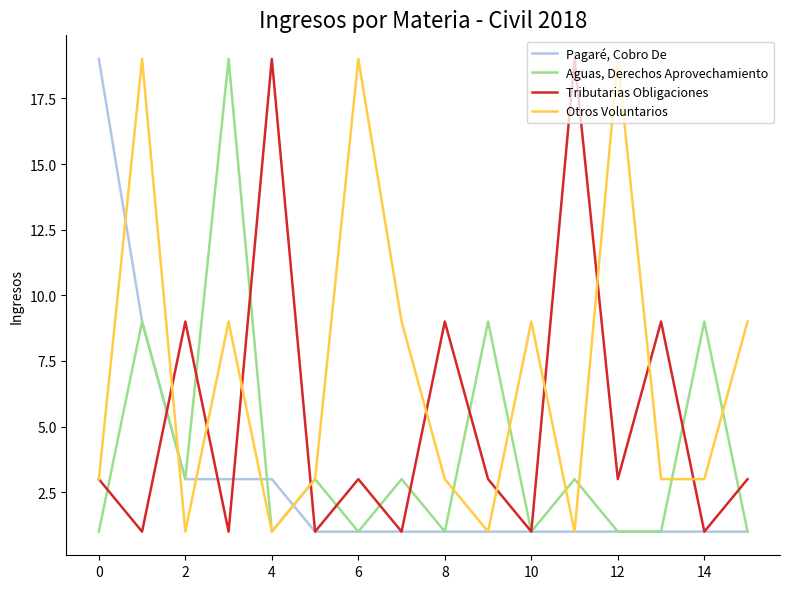

What is the difference between the maximum and minimum values in the Otros Voluntarios series?

18